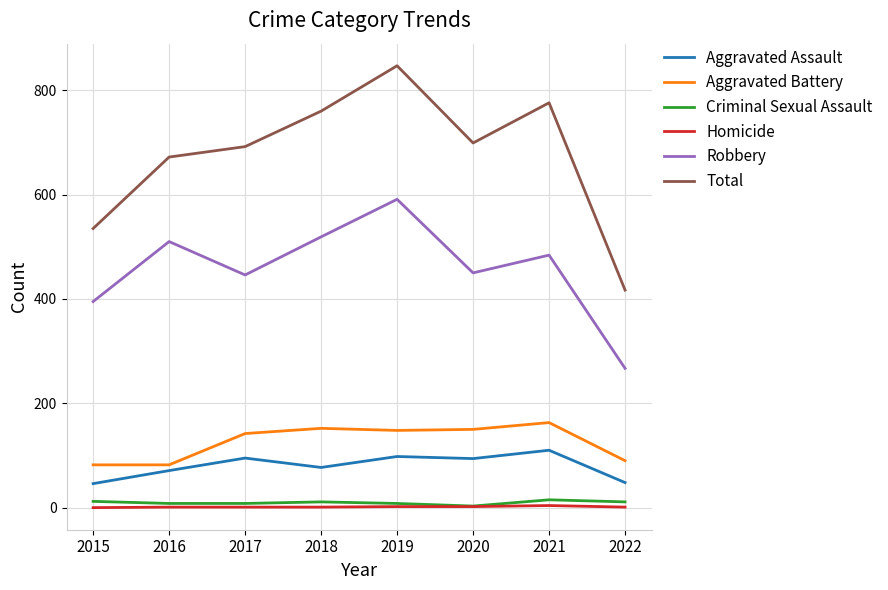

Is it true that Robbery equals 198 at 2017?

False